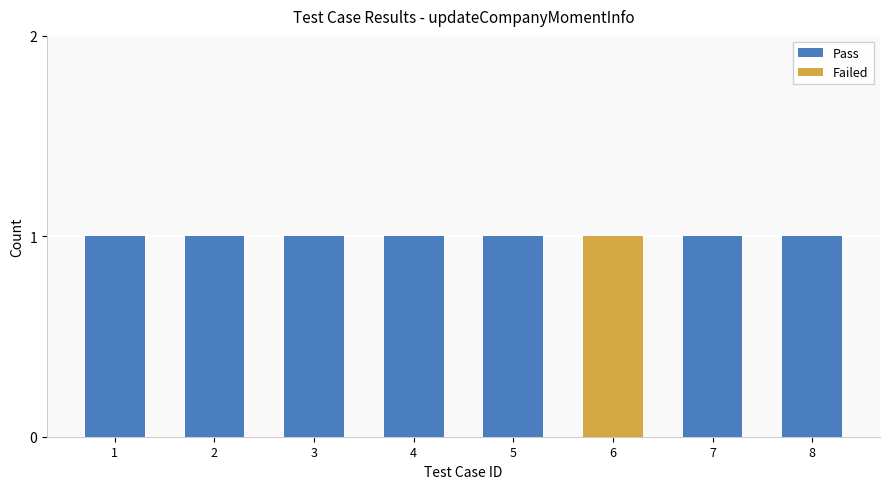

Does the chart contain stacked bars?

Yes